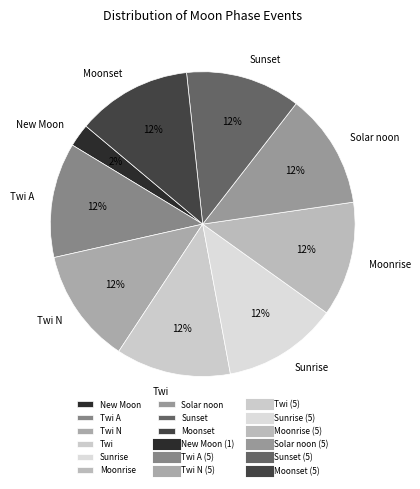

The Sunset slice represents 1% of the pie. True or false?

False